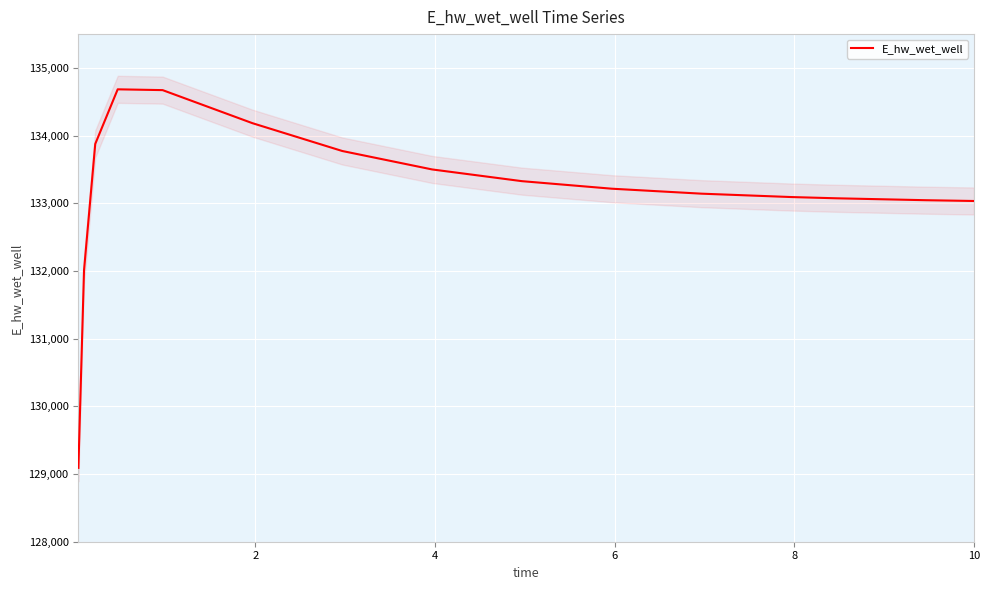

How many series are shown in this chart?

1